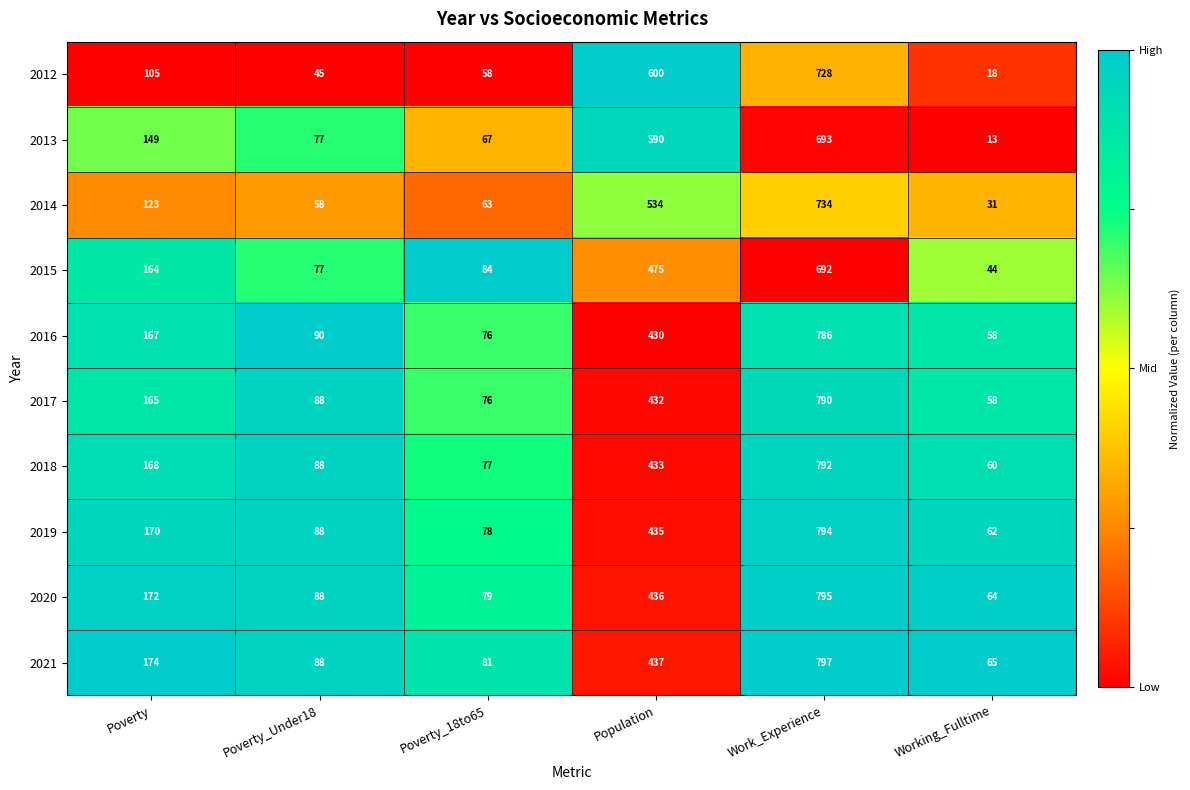

Where is 2013 nearest to the value 353?

Poverty